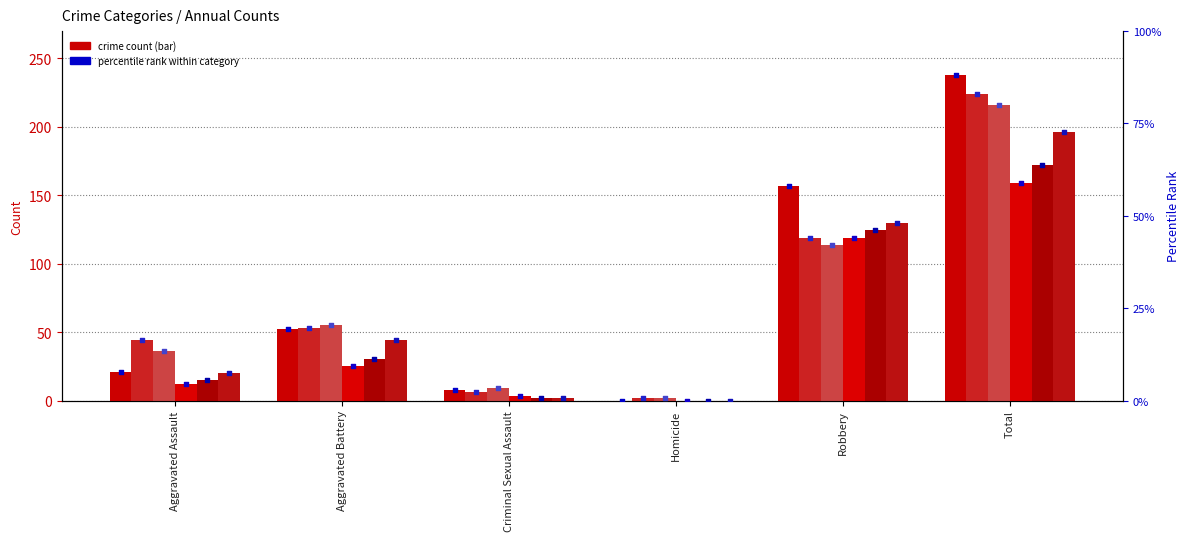

Is the value of 2015 at Homicide greater than the value of 2023 at Aggravated Battery?

No